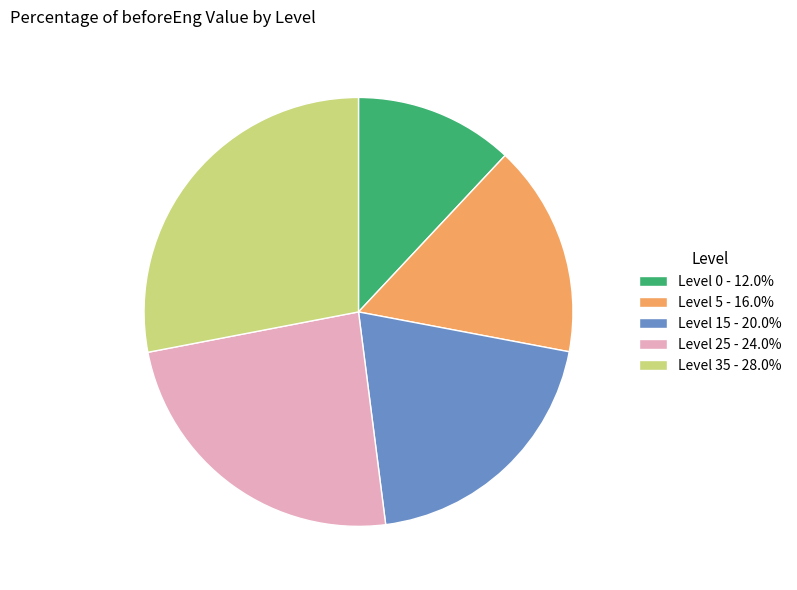

Is the sum of Level 5 - 16.0% and Level 25 - 24.0% greater than half?

No